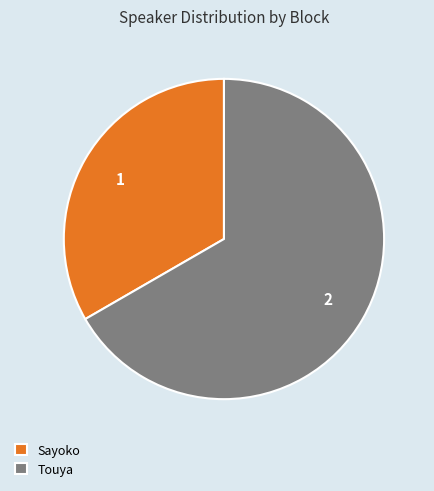

Combined, do Sayoko and Touya account for over 50%?

Yes